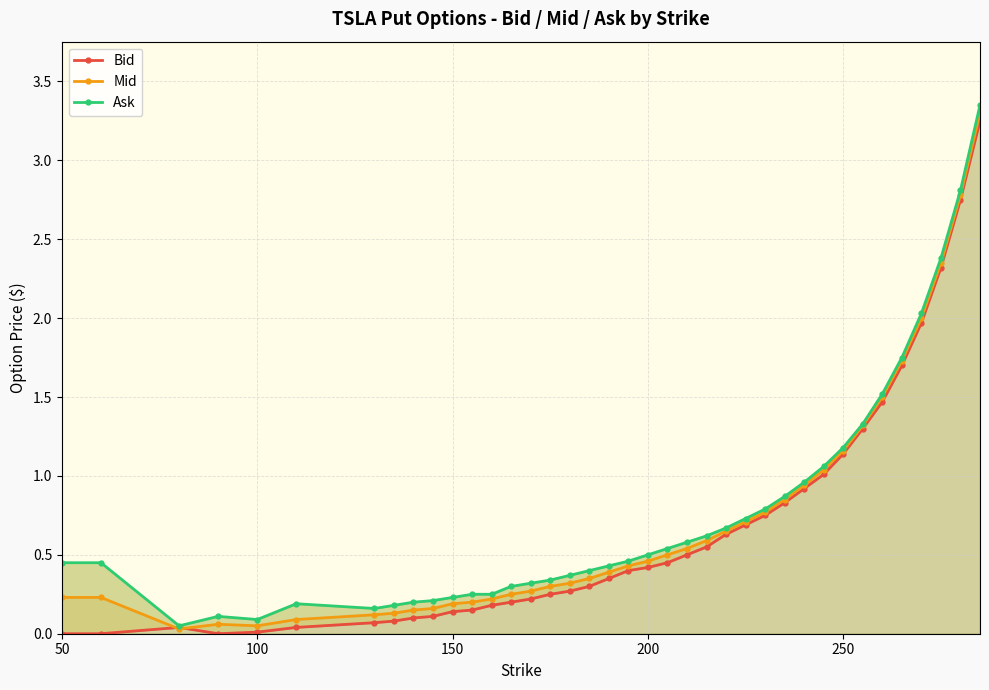

How many positive values does the Bid series have?

35